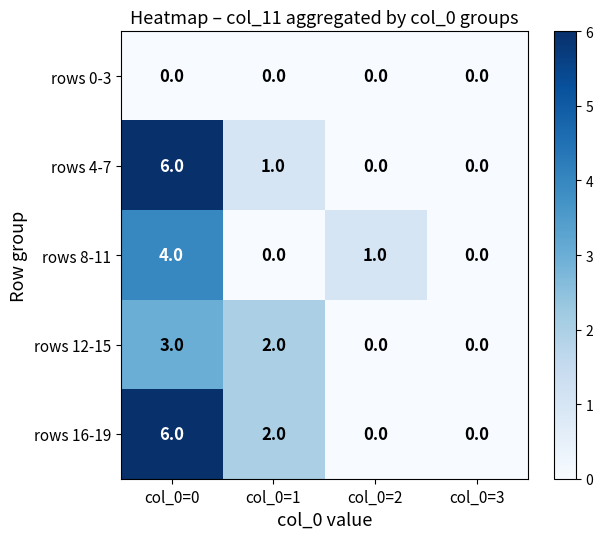

What is the spread (max minus min) of values at col_0=0?

6